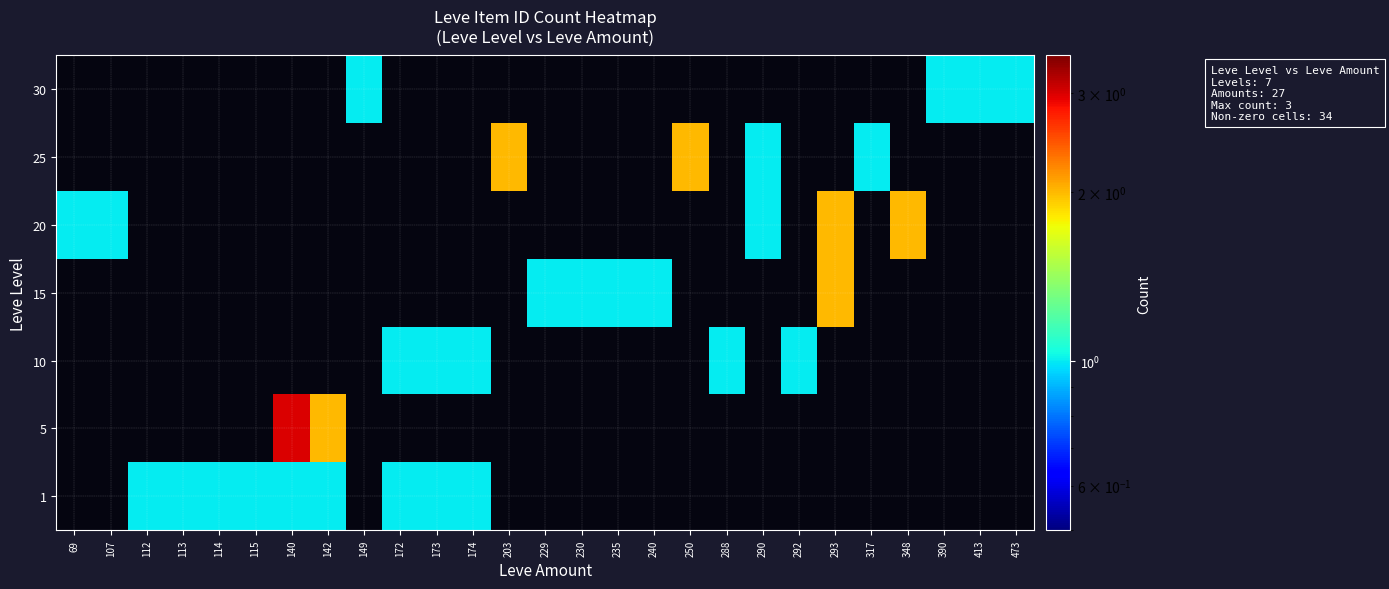

At how many categories does at least one series exceed 2?

1